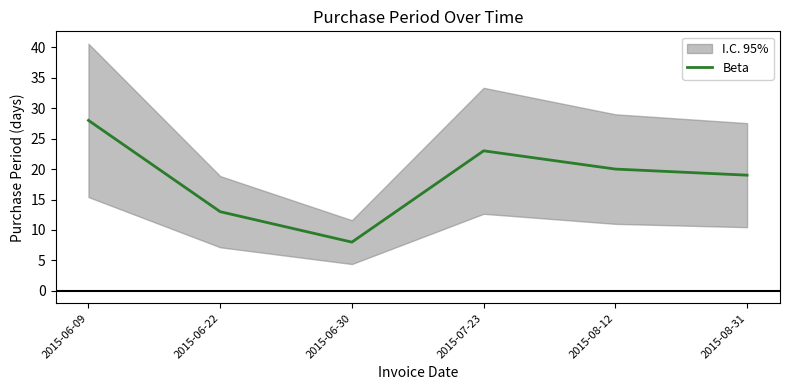

What is the minimum value shown in the chart?

8